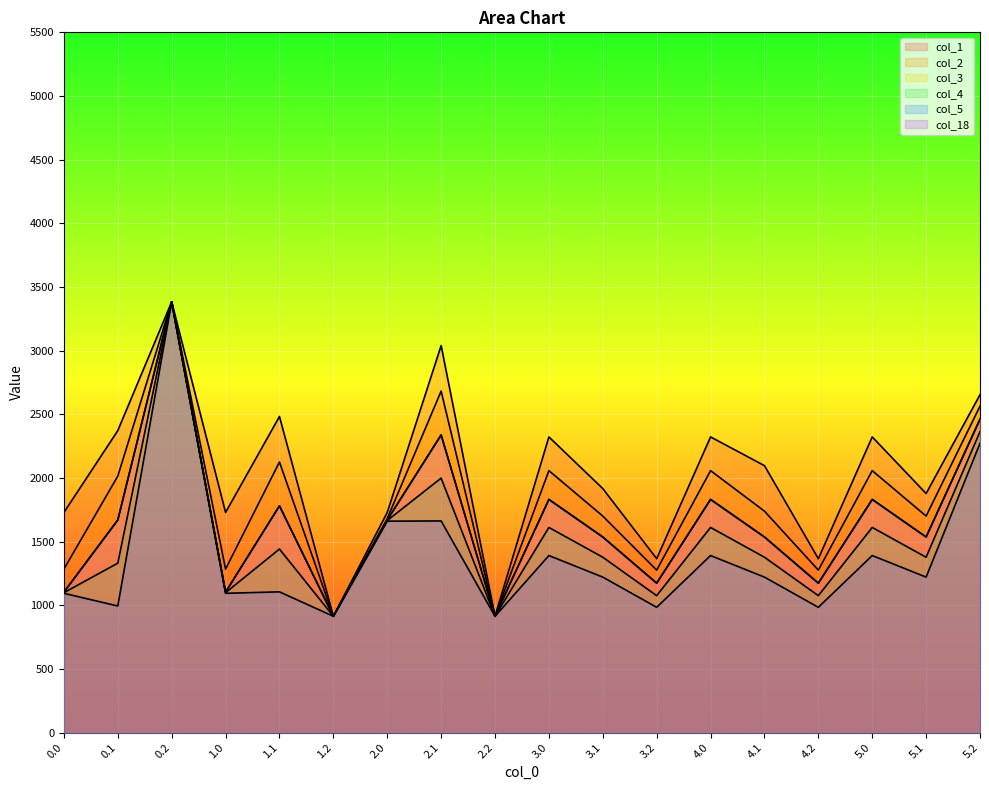

Is the value of col_4 at 5.1 greater than the value of col_1 at 0.0?

No